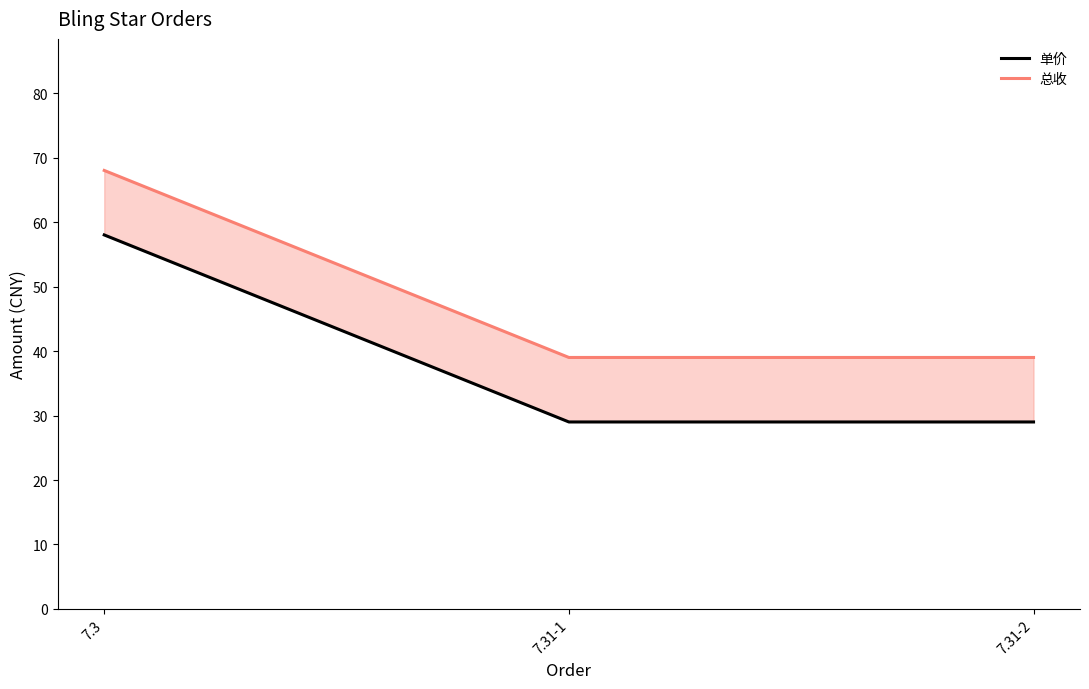

What are all the series names shown in the legend?

单价, 总收